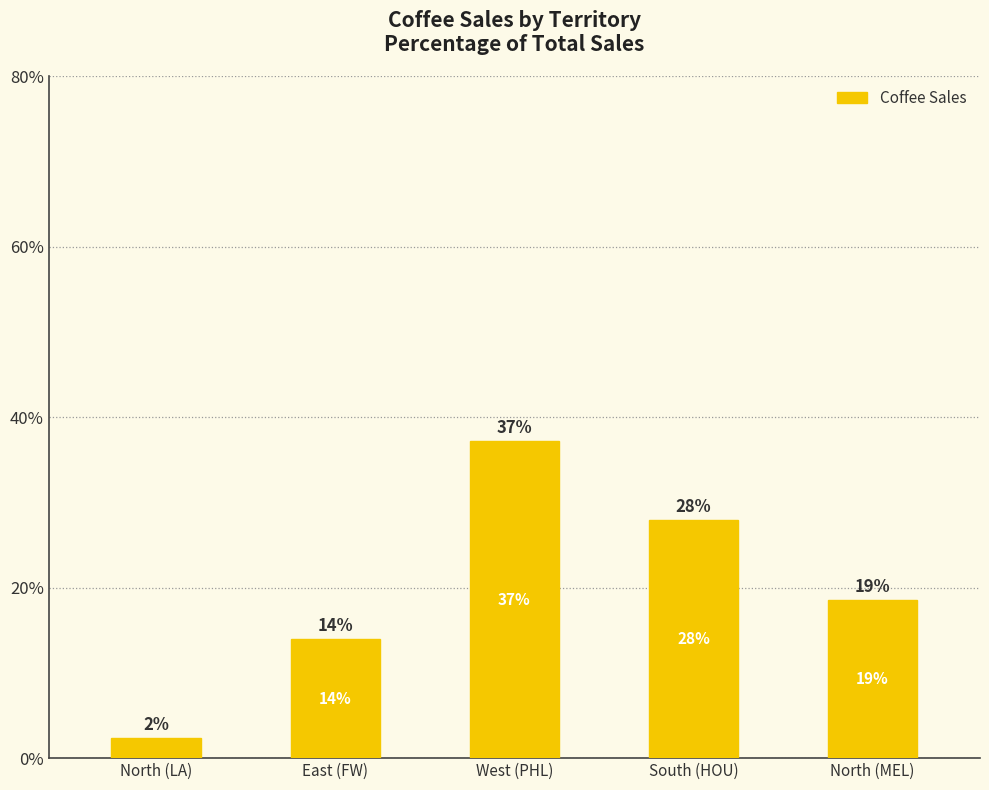

What is the label of the 4th bar from the left?

South (HOU)